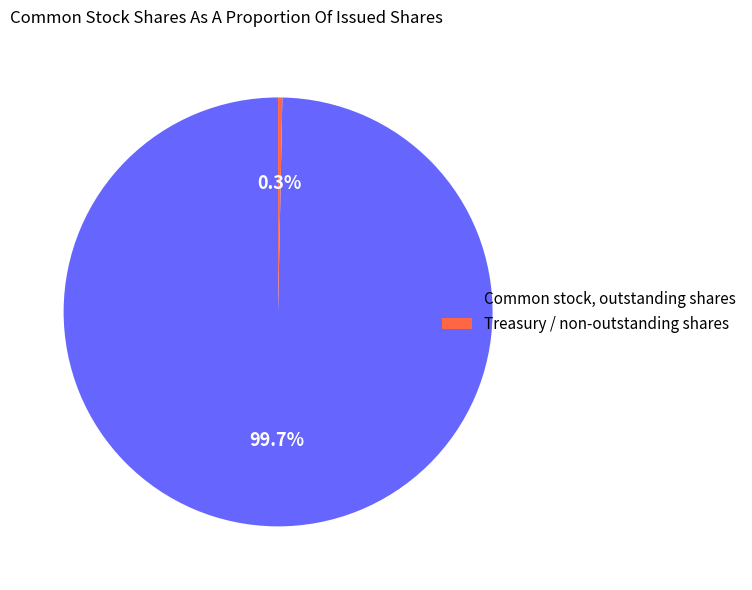

What is the smallest slice in the pie chart?

Treasury / non-outstanding shares